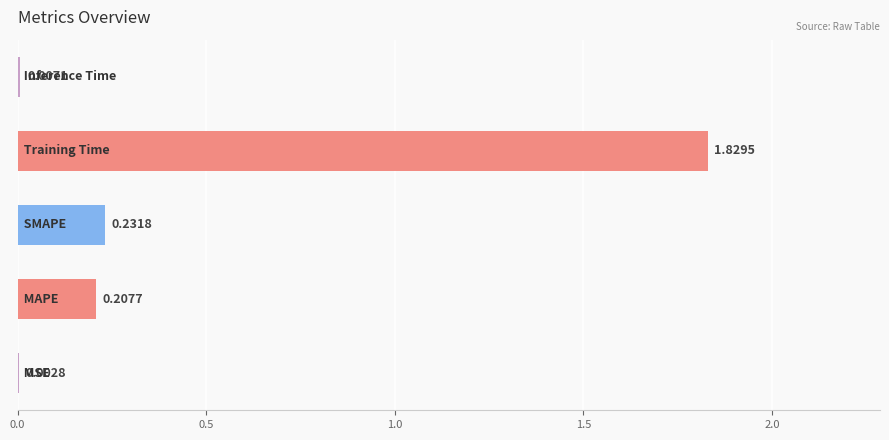

Count the number of categories in the chart.

5